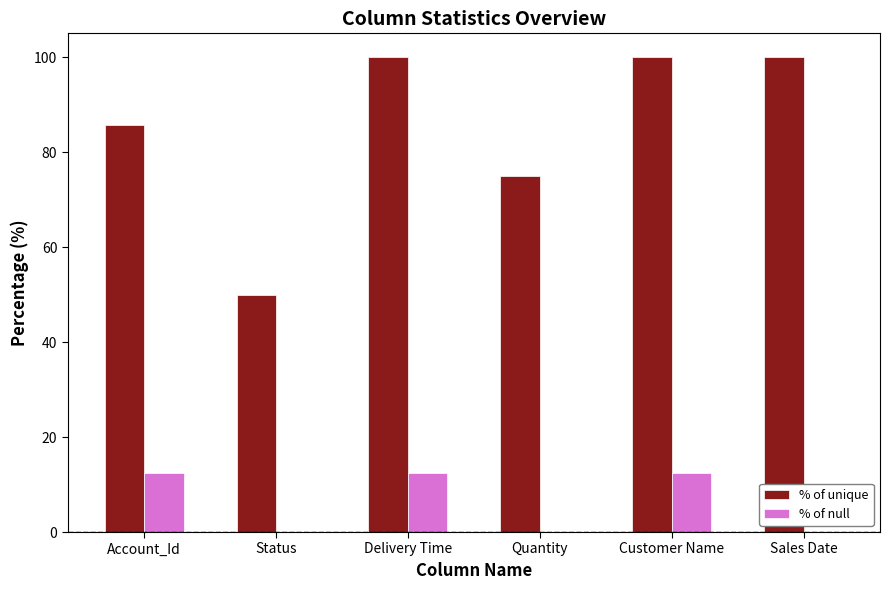

Which series has the widest spread of values?

% of unique